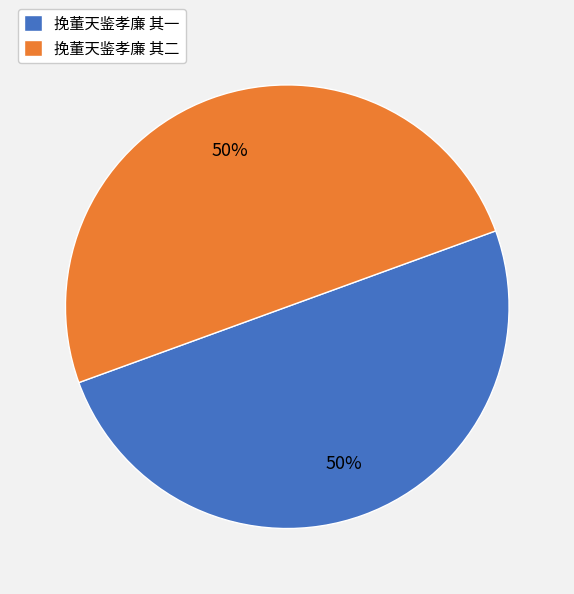

To the nearest percent, what portion does 挽董天鉴孝廉 其一 represent?

50%